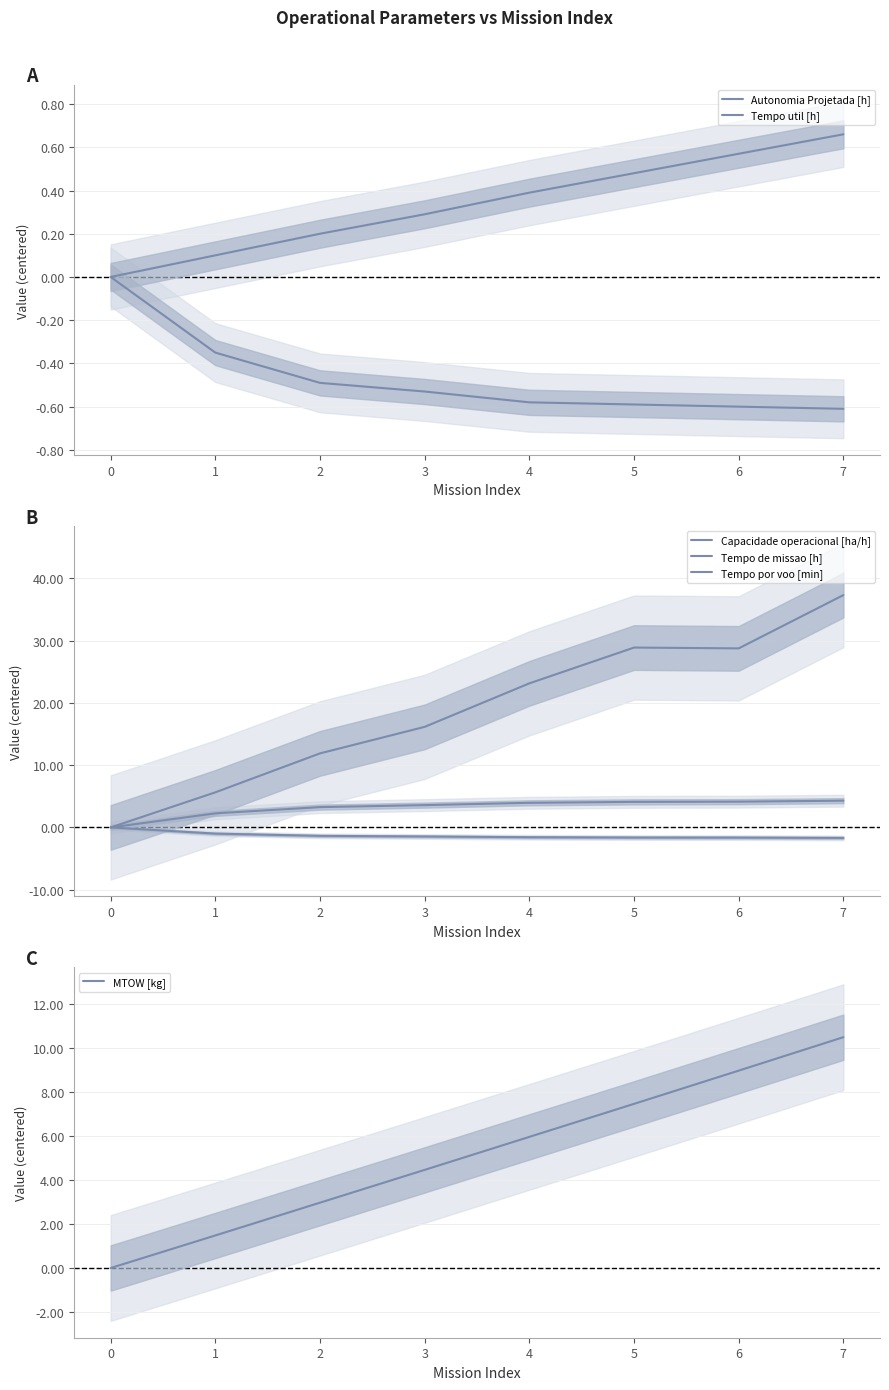

How many distinct data groups are displayed?

6